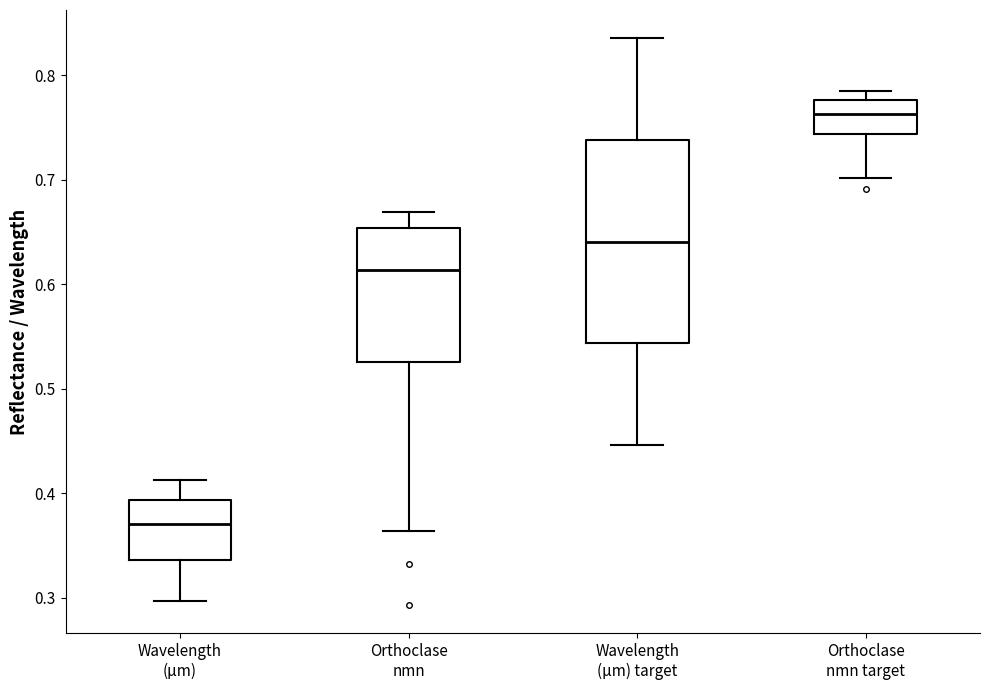

Reading left to right, transcribe this box plot: for each box, give where its median line is, the range the box spans, and where its two whiskers end, as read against the y-axis. The values are not printed on the chart, so give them approximately, as read against the axis.

Wavelength (µm): median 0.37, box 0.34 to 0.39, whiskers 0.30 to 0.41
Orthoclase nmn: median 0.61, box 0.53 to 0.65, whiskers 0.36 to 0.67
Wavelength (µm) target: median 0.64, box 0.54 to 0.74, whiskers 0.45 to 0.84
Orthoclase nmn target: median 0.76, box 0.74 to 0.78, whiskers 0.70 to 0.78 (just above the box's upper edge)